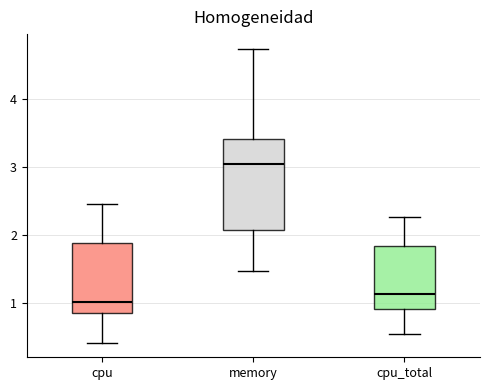

Where does the lower whisker of the box for cpu_total end on the y-axis? The values are not printed on the chart, so give them approximately, as read against the axis.

0.6